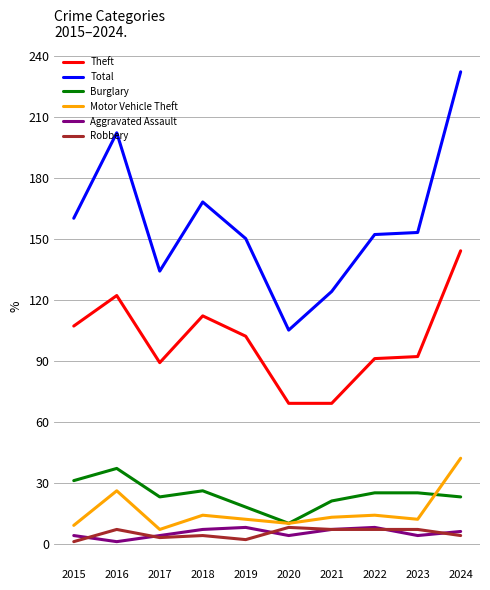

True or false: Robbery has a value of 4 at 2024.

True